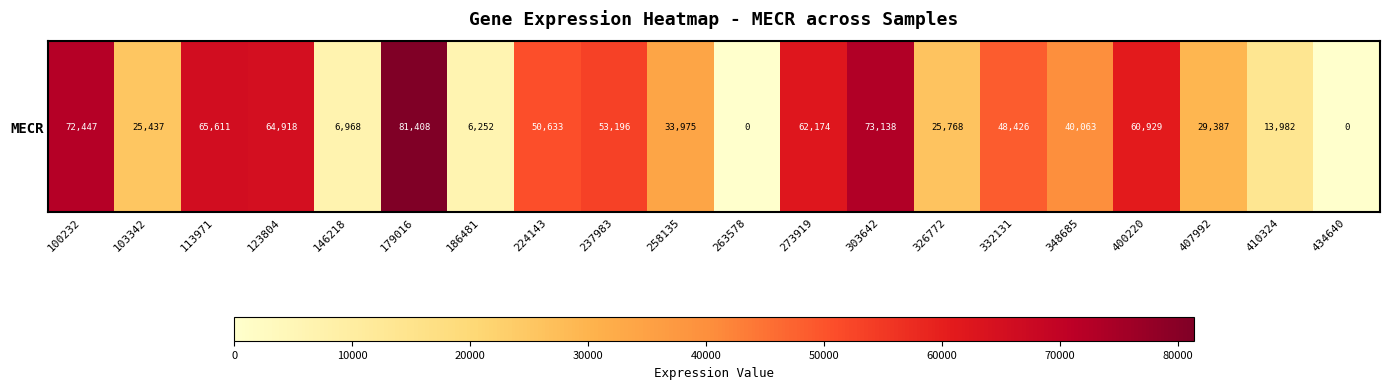

Count the number of values greater than 48426.

9